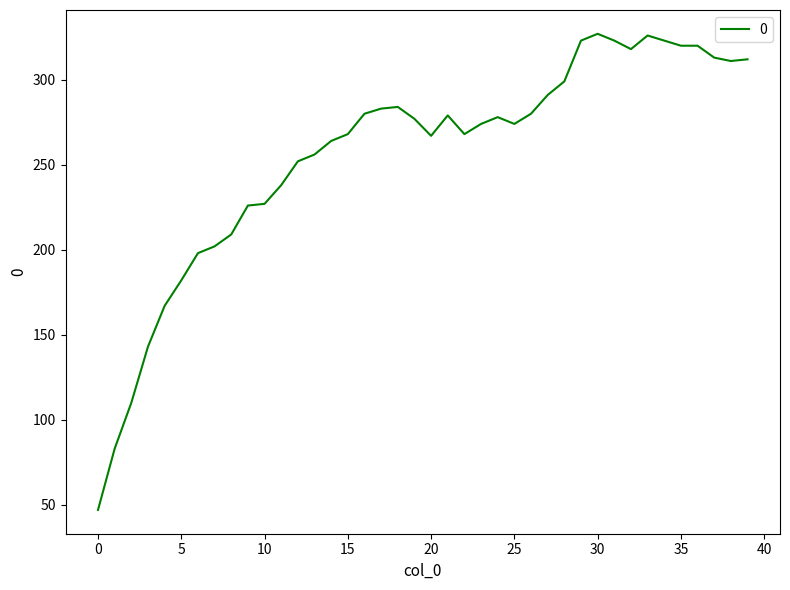

How many categories are shown in the chart?

40